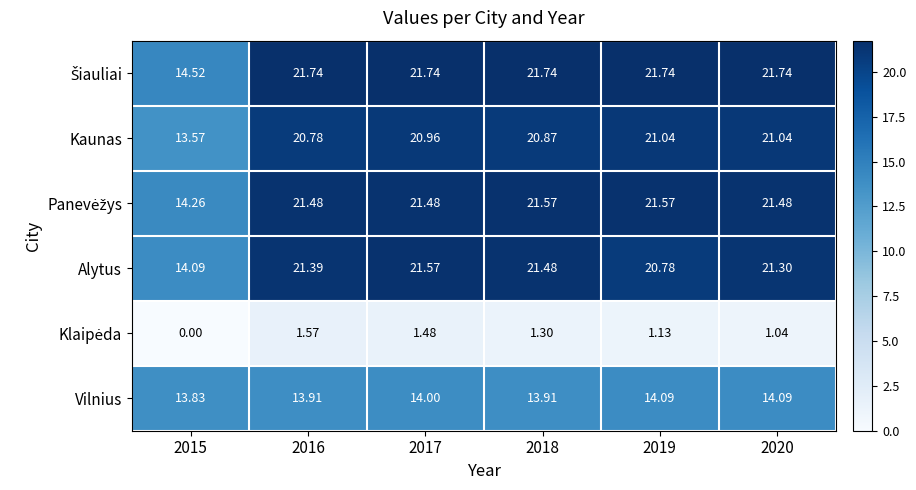

What is the maximum value shown in the chart?

21.7